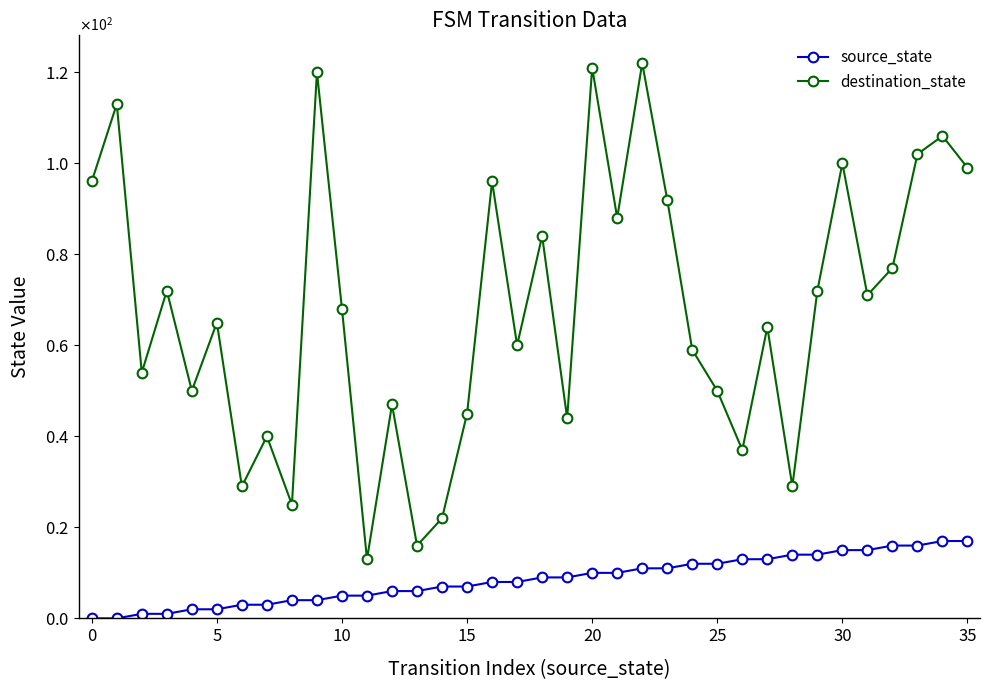

Does the chart have visible grid lines?

No